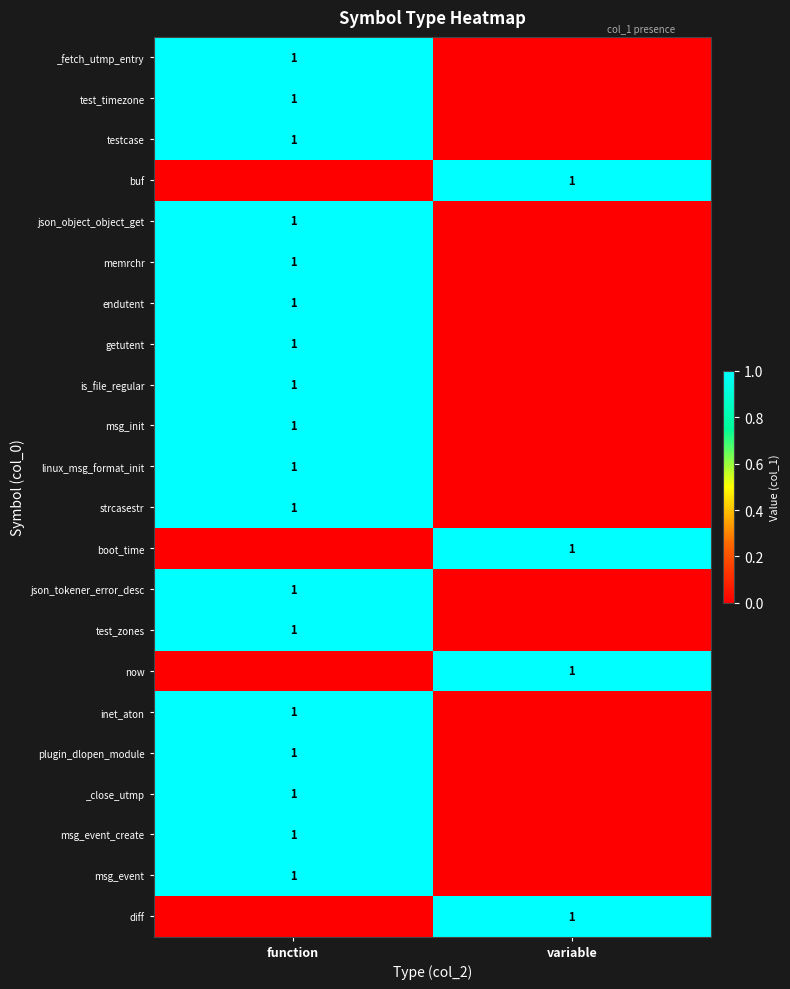

At how many categories does at least one series exceed 0?

2